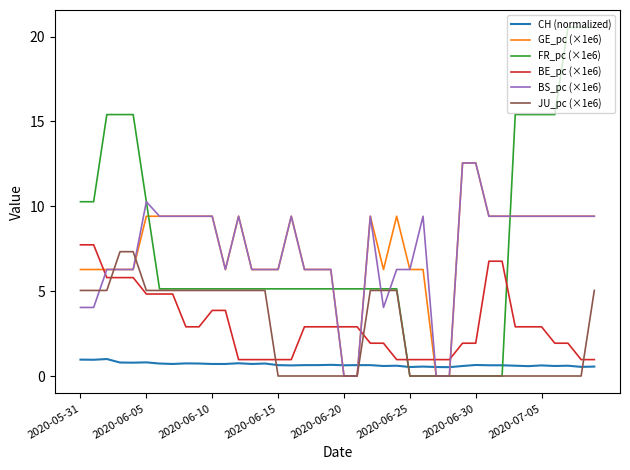

True or false: BE_pc (×1e6) and BS_pc (×1e6) intersect in this chart.

True